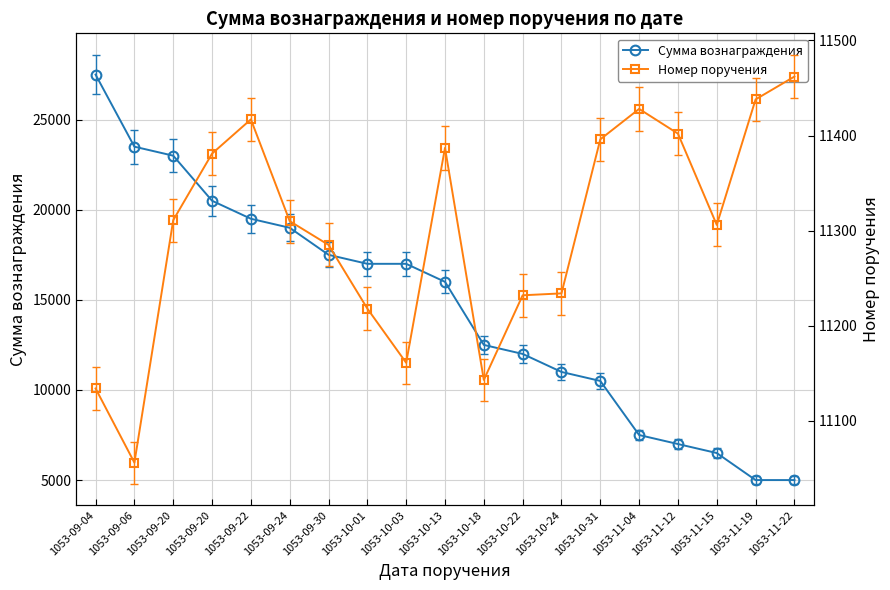

Between 1053-09-20 and 1053-09-30, which is larger?

1053-09-20